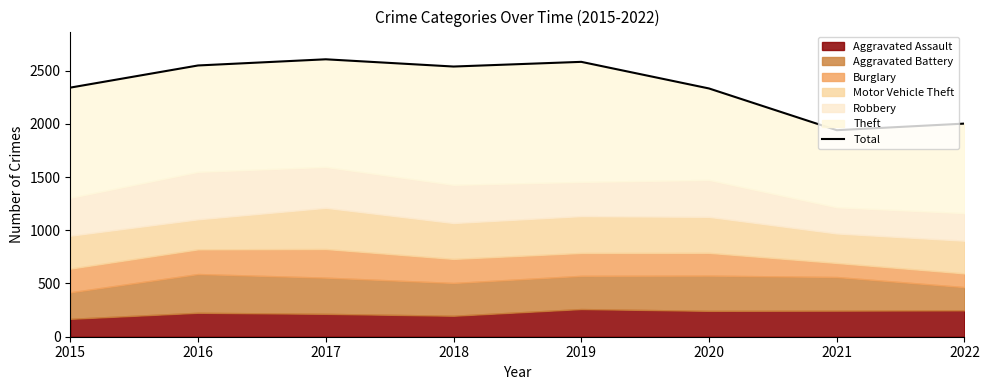

What is the value of the 6th point from the left?

2332